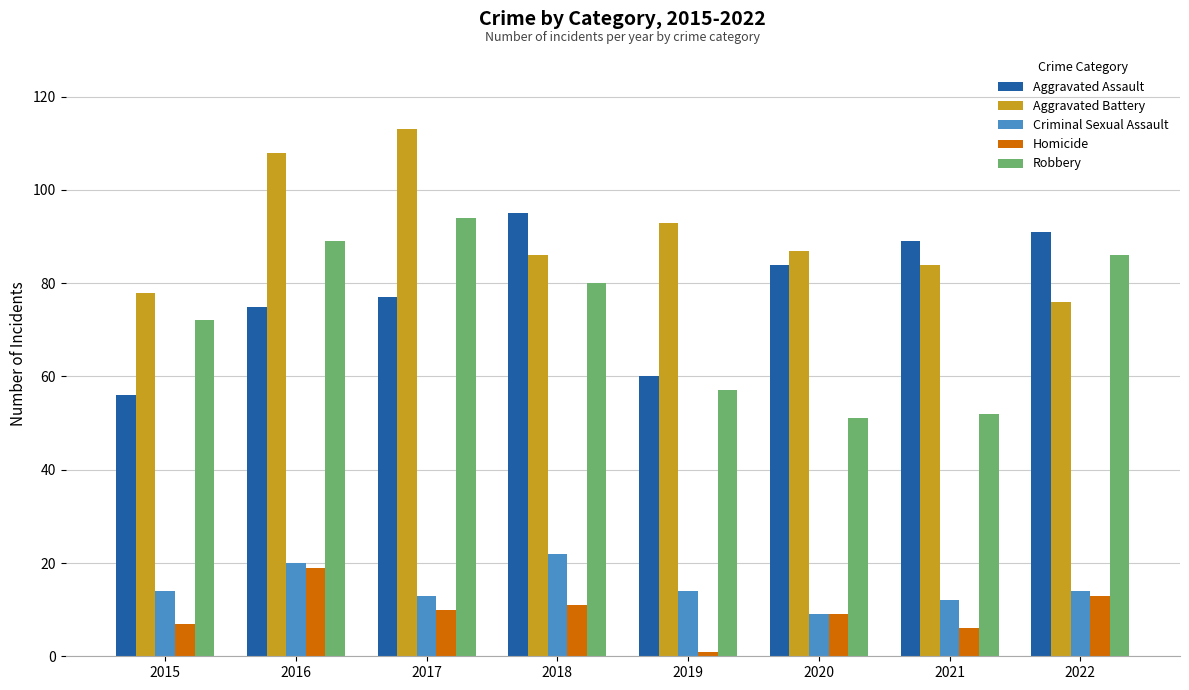

Reading left to right, list all the values displayed in this chart.

Aggravated Assault: 2015=56	2016=75	2017=77	2018=95	2019=60	2020=84	2021=89	2022=91
Aggravated Battery: 2015=78	2016=108	2017=113	2018=86	2019=93	2020=87	2021=84	2022=76
Criminal Sexual Assault: 2015=14	2016=20	2017=13	2018=22	2019=14	2020=9	2021=12	2022=14
Homicide: 2015=7	2016=19	2017=10	2018=11	2019=1	2020=9	2021=6	2022=13
Robbery: 2015=72	2016=89	2017=94	2018=80	2019=57	2020=51	2021=52	2022=86